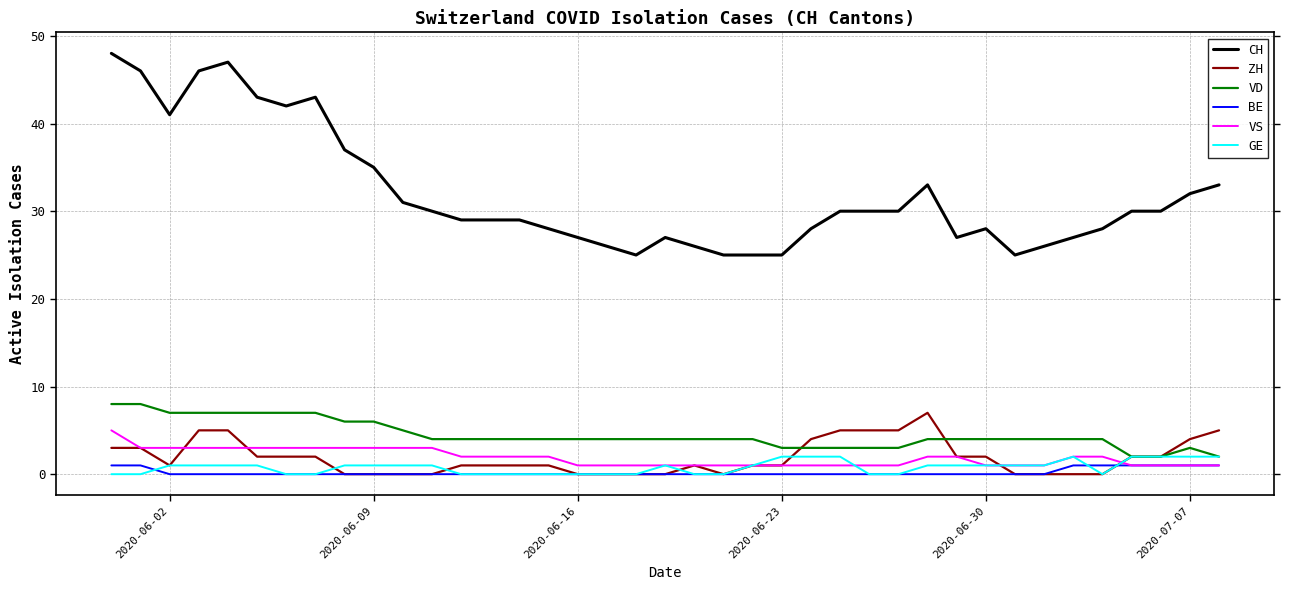

What is the maximum value shown in the chart?

48